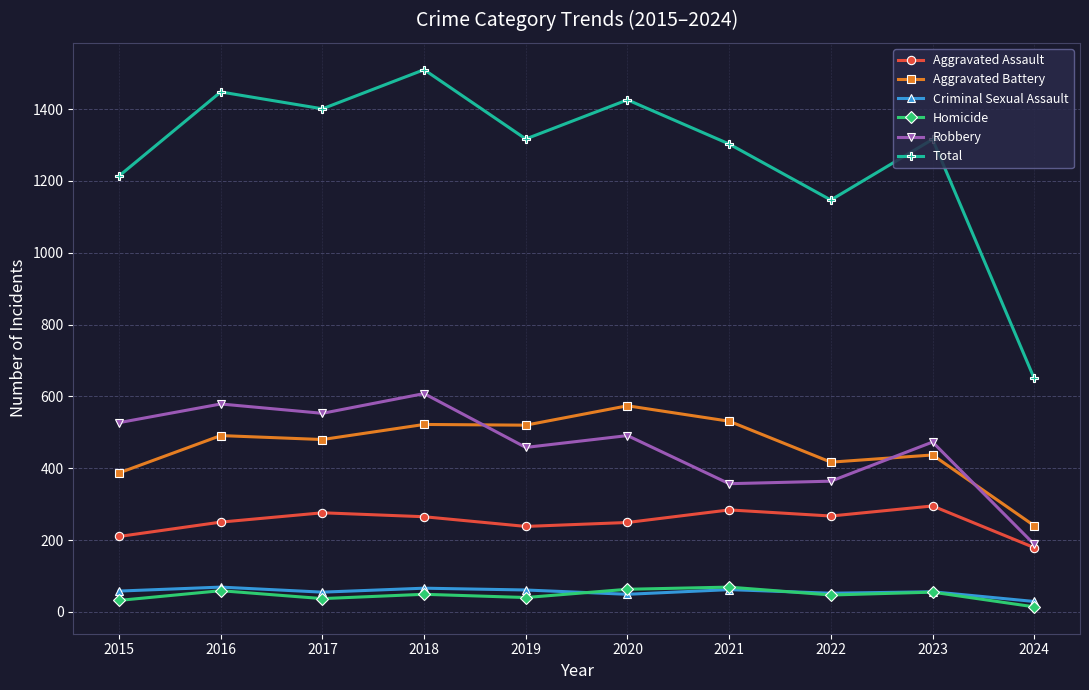

What is the value of the Aggravated Battery point at the 8th from the left?

417